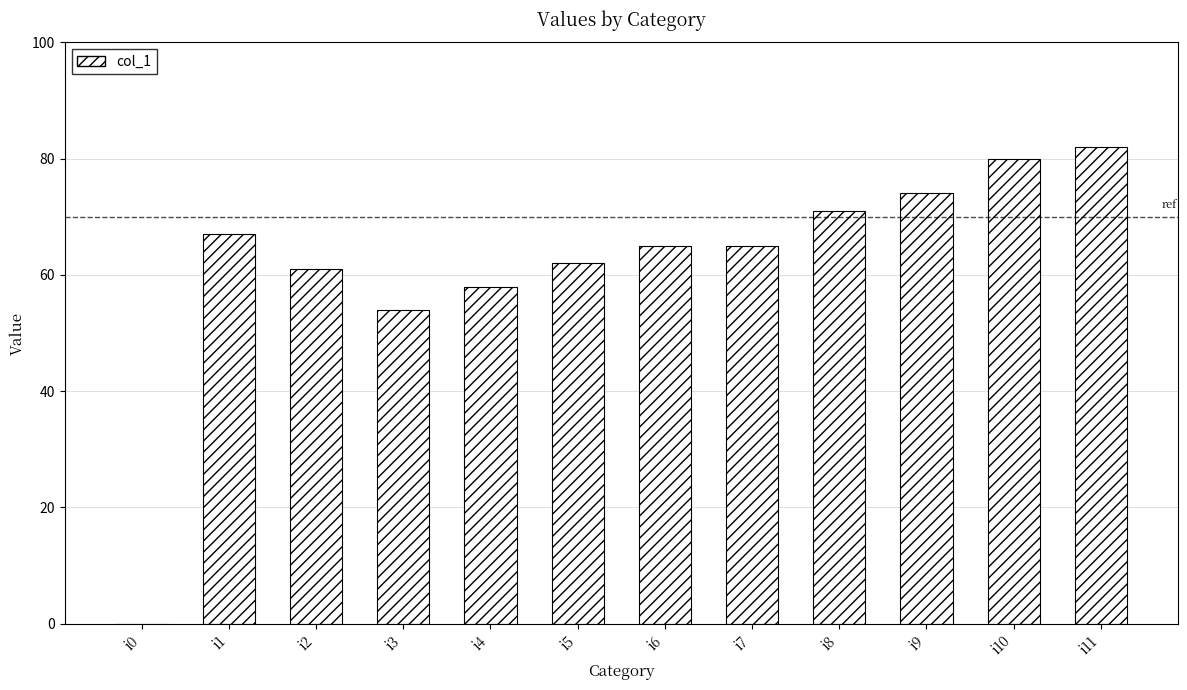

How many series are shown in this chart?

1